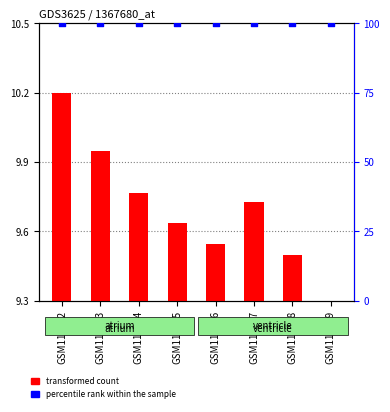

Which series has the largest total across all categories?

percentile rank within the sample